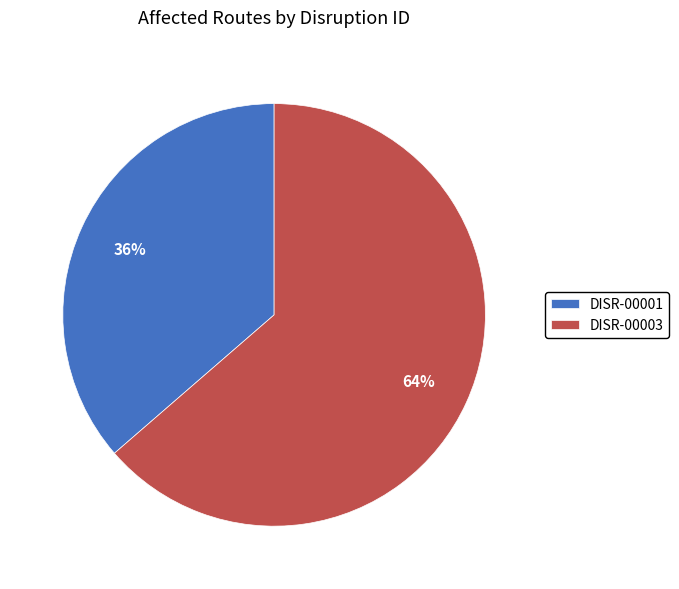

Which category accounts for the majority?

DISR-00003